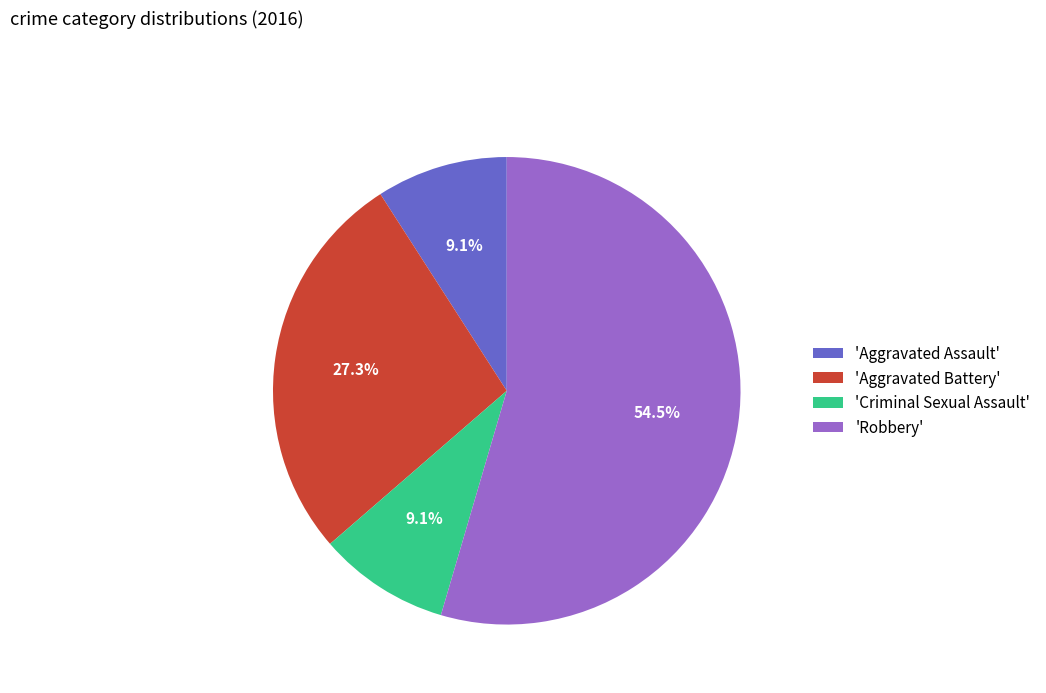

How many segments does this pie chart have?

4